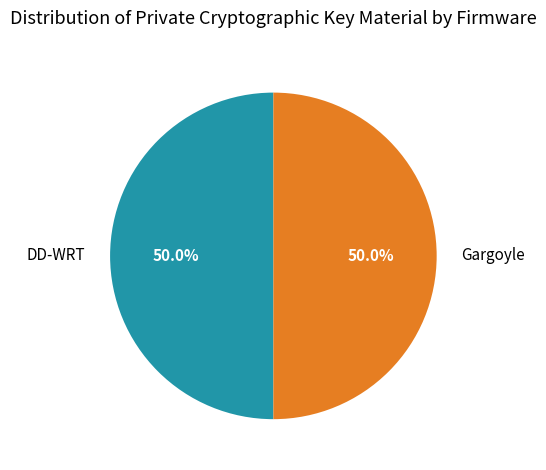

How much of the chart is everything except DD-WRT?

50.0%